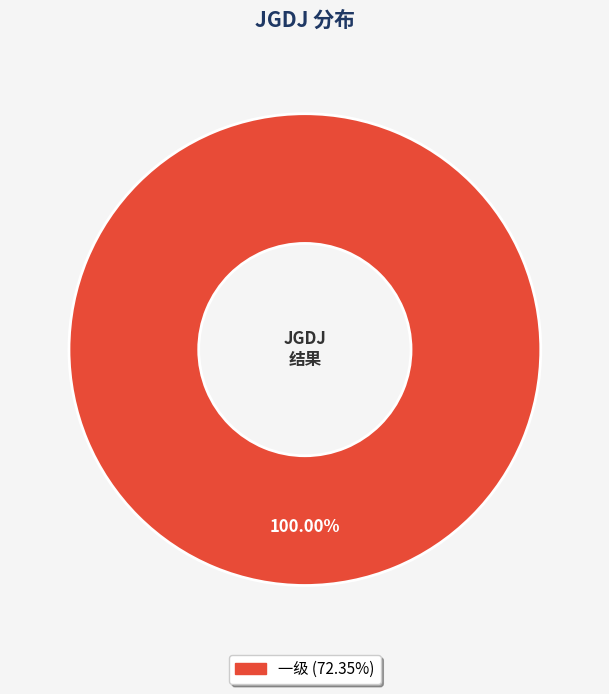

Does any single category account for the majority?

Yes